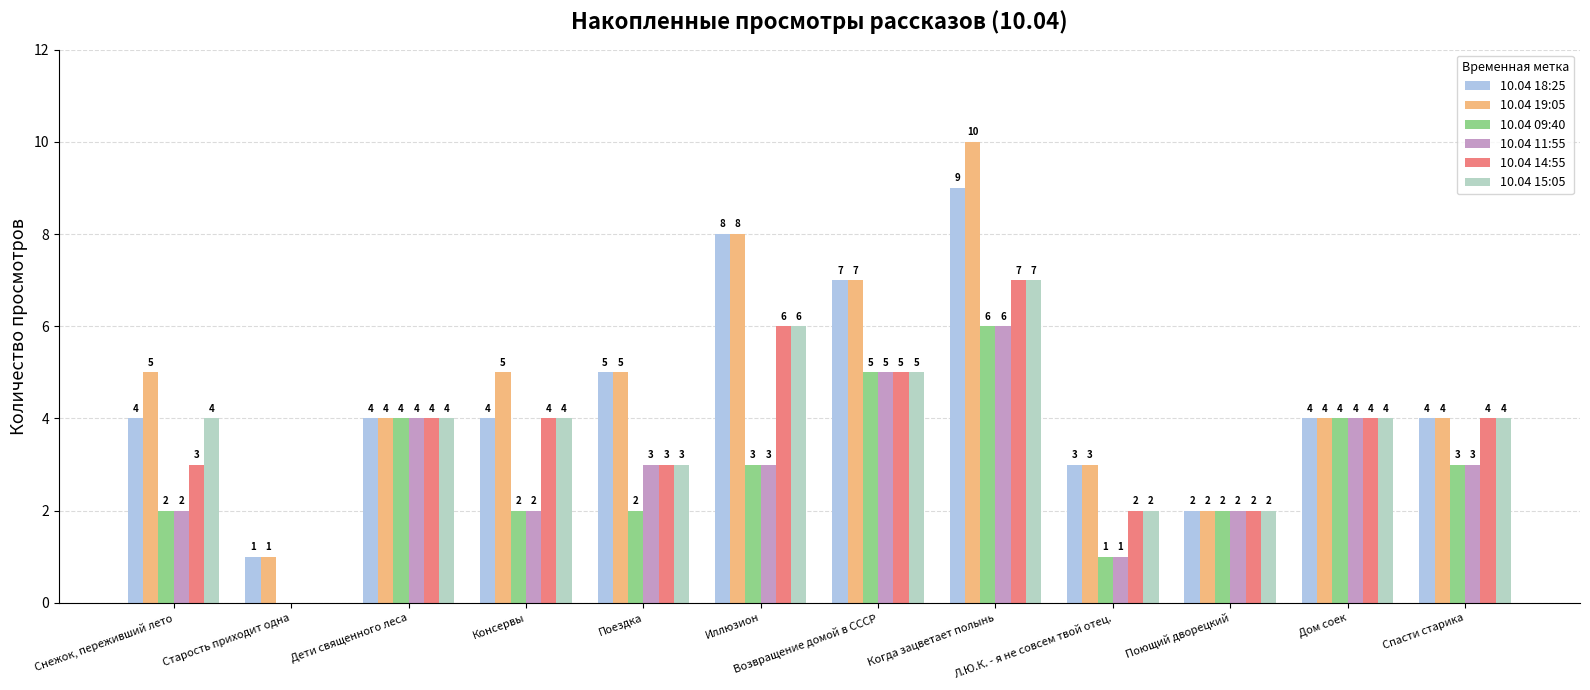

What is the total value across all series at Поездка?

21